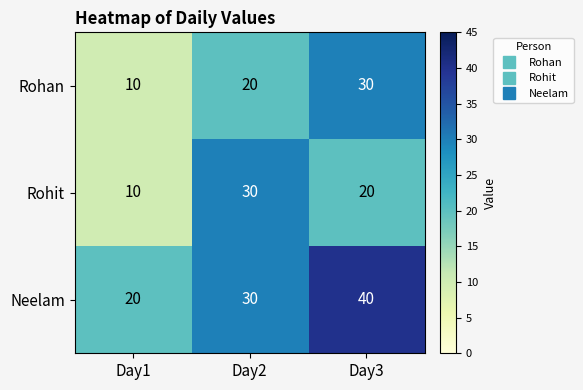

Is the value of Rohit at Day1 greater than the value of Rohan at Day3?

No